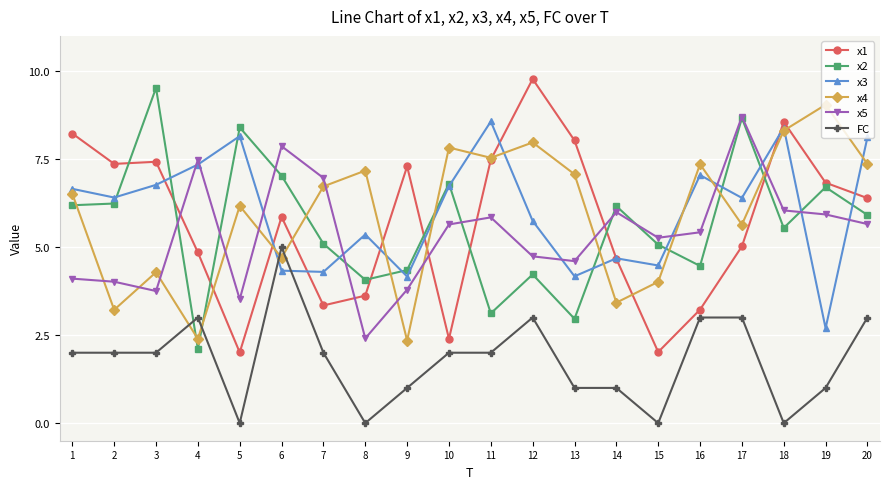

At how many categories does at least one series exceed 0?

20